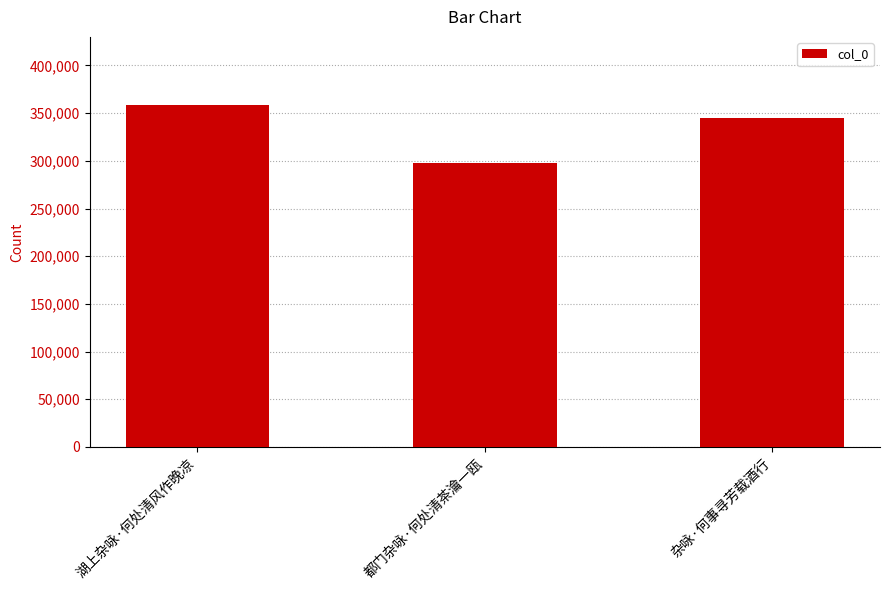

True or false: the data shows 491443 at 湖上杂咏·何处清风作晚凉.

False